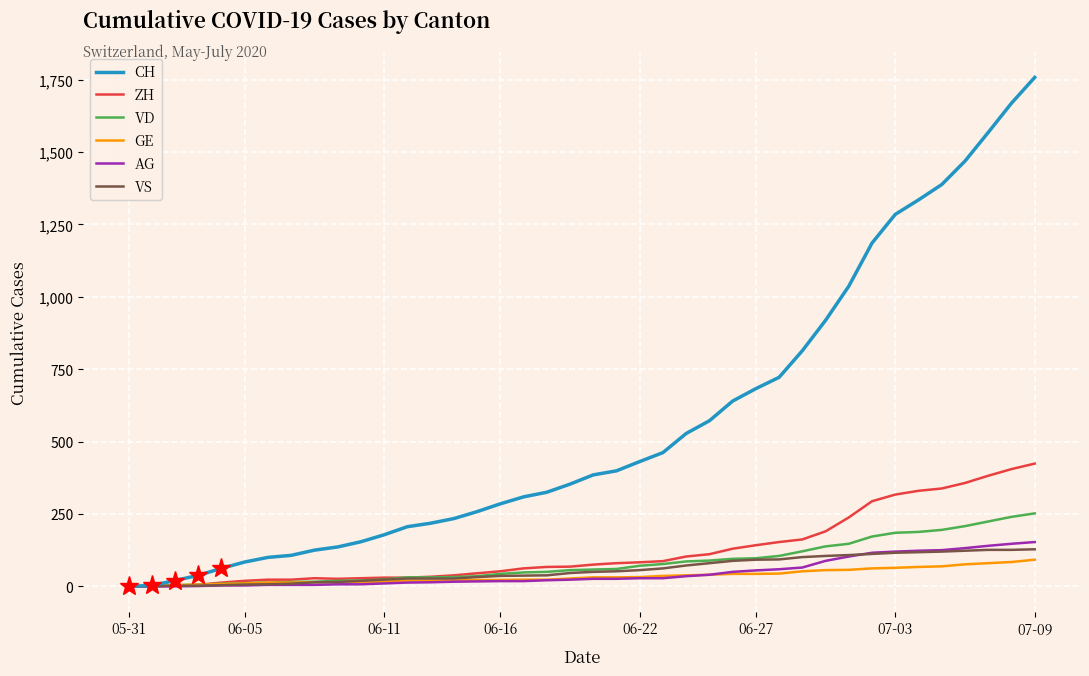

Which series has the largest total across all categories?

CH